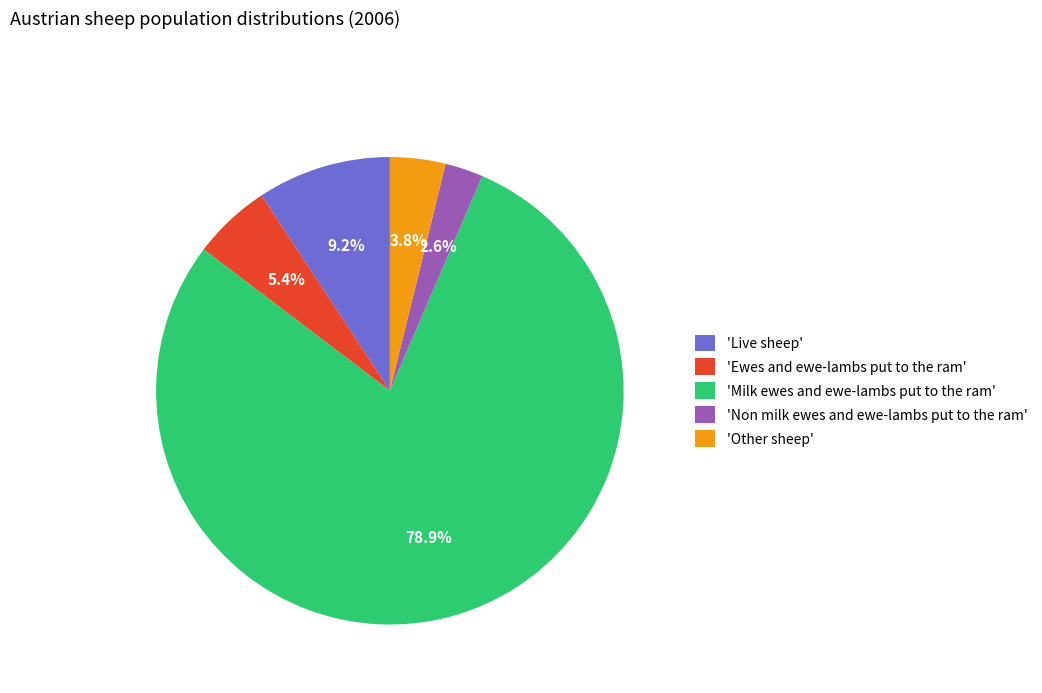

What percentage is NOT represented by 'Other sheep'?

96.2%